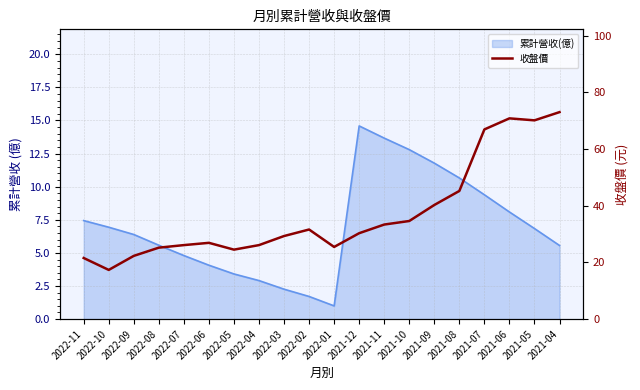

How many points are lower than both their immediate neighbors (excluding endpoints)?

4